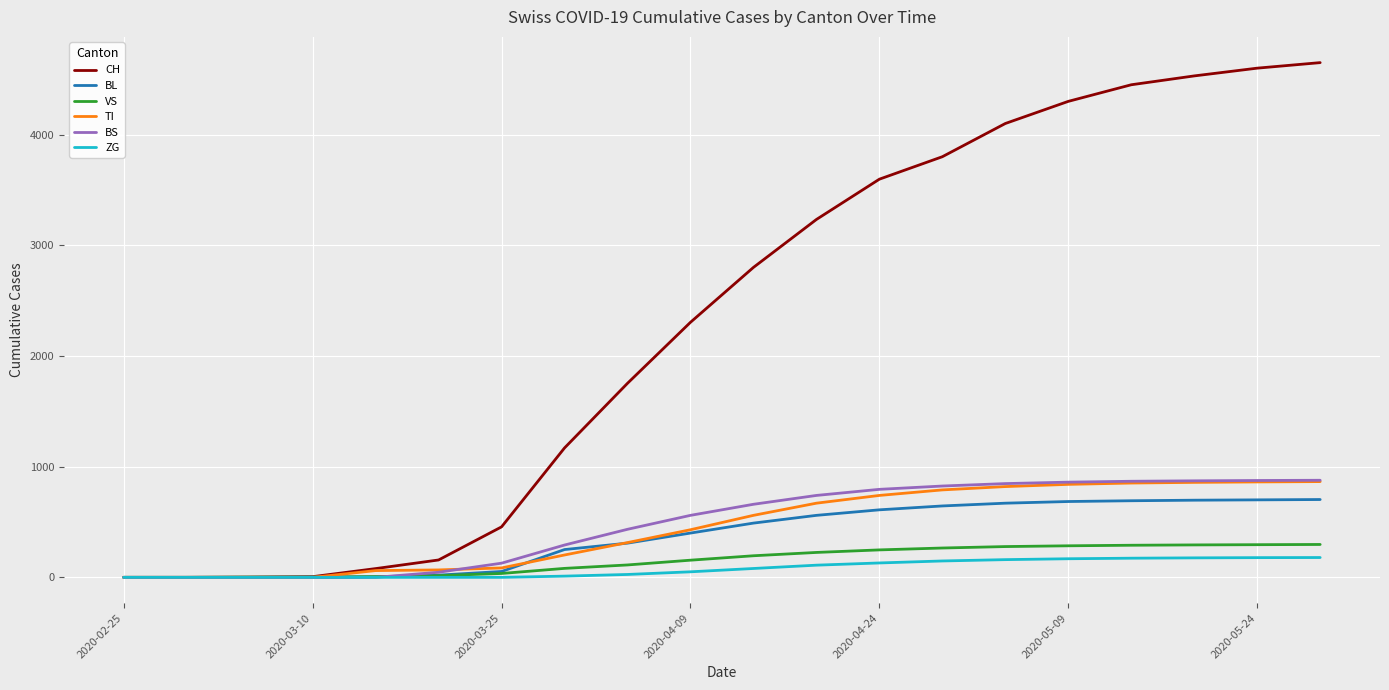

Which series has the largest range (max minus min)?

CH